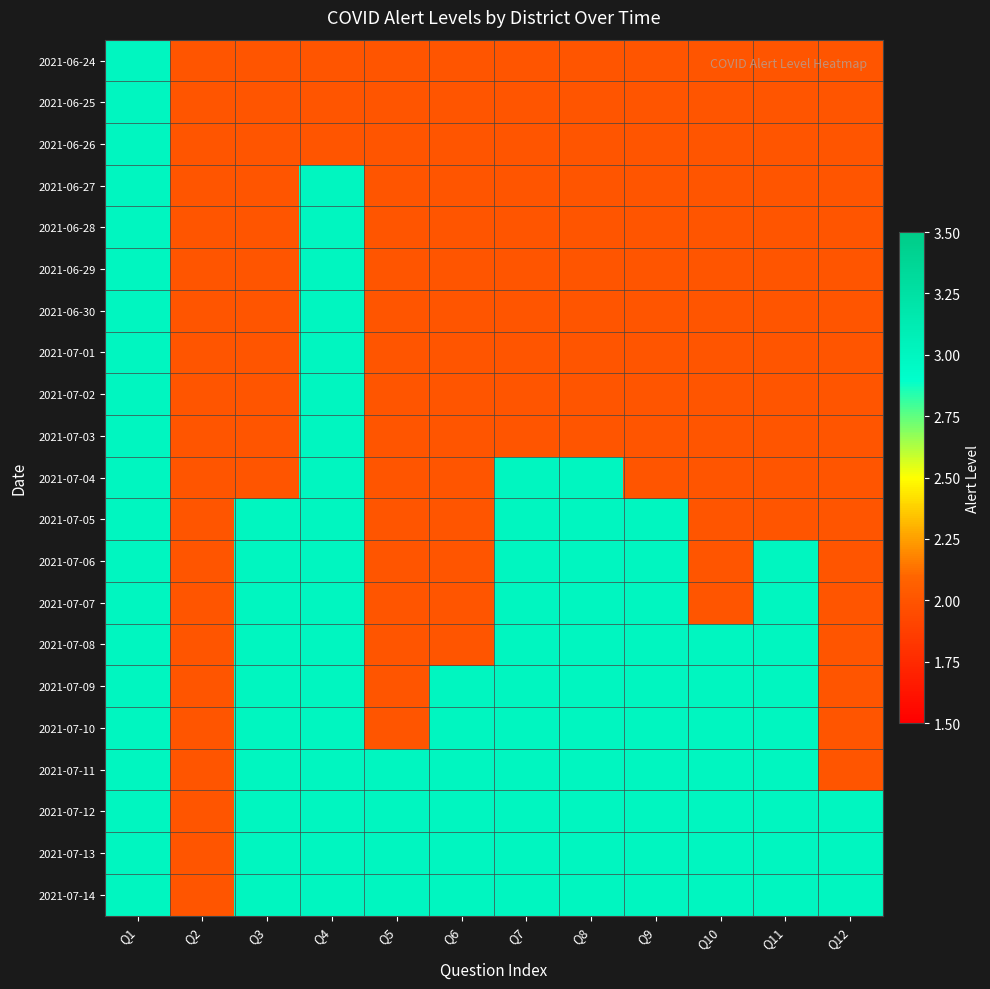

Reading left to right, list all the values displayed in this chart.

2021-06-24: Q1=3	Q2=2	Q3=2	Q4=2	Q5=2	Q6=2	Q7=2	Q8=2	Q9=2	Q10=2	Q11=2	Q12=2
2021-06-25: Q1=3	Q2=2	Q3=2	Q4=2	Q5=2	Q6=2	Q7=2	Q8=2	Q9=2	Q10=2	Q11=2	Q12=2
2021-06-26: Q1=3	Q2=2	Q3=2	Q4=2	Q5=2	Q6=2	Q7=2	Q8=2	Q9=2	Q10=2	Q11=2	Q12=2
2021-06-27: Q1=3	Q2=2	Q3=2	Q4=3	Q5=2	Q6=2	Q7=2	Q8=2	Q9=2	Q10=2	Q11=2	Q12=2
2021-06-28: Q1=3	Q2=2	Q3=2	Q4=3	Q5=2	Q6=2	Q7=2	Q8=2	Q9=2	Q10=2	Q11=2	Q12=2
2021-06-29: Q1=3	Q2=2	Q3=2	Q4=3	Q5=2	Q6=2	Q7=2	Q8=2	Q9=2	Q10=2	Q11=2	Q12=2
2021-06-30: Q1=3	Q2=2	Q3=2	Q4=3	Q5=2	Q6=2	Q7=2	Q8=2	Q9=2	Q10=2	Q11=2	Q12=2
2021-07-01: Q1=3	Q2=2	Q3=2	Q4=3	Q5=2	Q6=2	Q7=2	Q8=2	Q9=2	Q10=2	Q11=2	Q12=2
2021-07-02: Q1=3	Q2=2	Q3=2	Q4=3	Q5=2	Q6=2	Q7=2	Q8=2	Q9=2	Q10=2	Q11=2	Q12=2
2021-07-03: Q1=3	Q2=2	Q3=2	Q4=3	Q5=2	Q6=2	Q7=2	Q8=2	Q9=2	Q10=2	Q11=2	Q12=2
2021-07-04: Q1=3	Q2=2	Q3=2	Q4=3	Q5=2	Q6=2	Q7=3	Q8=3	Q9=2	Q10=2	Q11=2	Q12=2
2021-07-05: Q1=3	Q2=2	Q3=3	Q4=3	Q5=2	Q6=2	Q7=3	Q8=3	Q9=3	Q10=2	Q11=2	Q12=2
2021-07-06: Q1=3	Q2=2	Q3=3	Q4=3	Q5=2	Q6=2	Q7=3	Q8=3	Q9=3	Q10=2	Q11=3	Q12=2
2021-07-07: Q1=3	Q2=2	Q3=3	Q4=3	Q5=2	Q6=2	Q7=3	Q8=3	Q9=3	Q10=2	Q11=3	Q12=2
2021-07-08: Q1=3	Q2=2	Q3=3	Q4=3	Q5=2	Q6=2	Q7=3	Q8=3	Q9=3	Q10=3	Q11=3	Q12=2
2021-07-09: Q1=3	Q2=2	Q3=3	Q4=3	Q5=2	Q6=3	Q7=3	Q8=3	Q9=3	Q10=3	Q11=3	Q12=2
2021-07-10: Q1=3	Q2=2	Q3=3	Q4=3	Q5=2	Q6=3	Q7=3	Q8=3	Q9=3	Q10=3	Q11=3	Q12=2
2021-07-11: Q1=3	Q2=2	Q3=3	Q4=3	Q5=3	Q6=3	Q7=3	Q8=3	Q9=3	Q10=3	Q11=3	Q12=2
2021-07-12: Q1=3	Q2=2	Q3=3	Q4=3	Q5=3	Q6=3	Q7=3	Q8=3	Q9=3	Q10=3	Q11=3	Q12=3
2021-07-13: Q1=3	Q2=2	Q3=3	Q4=3	Q5=3	Q6=3	Q7=3	Q8=3	Q9=3	Q10=3	Q11=3	Q12=3
2021-07-14: Q1=3	Q2=2	Q3=3	Q4=3	Q5=3	Q6=3	Q7=3	Q8=3	Q9=3	Q10=3	Q11=3	Q12=3